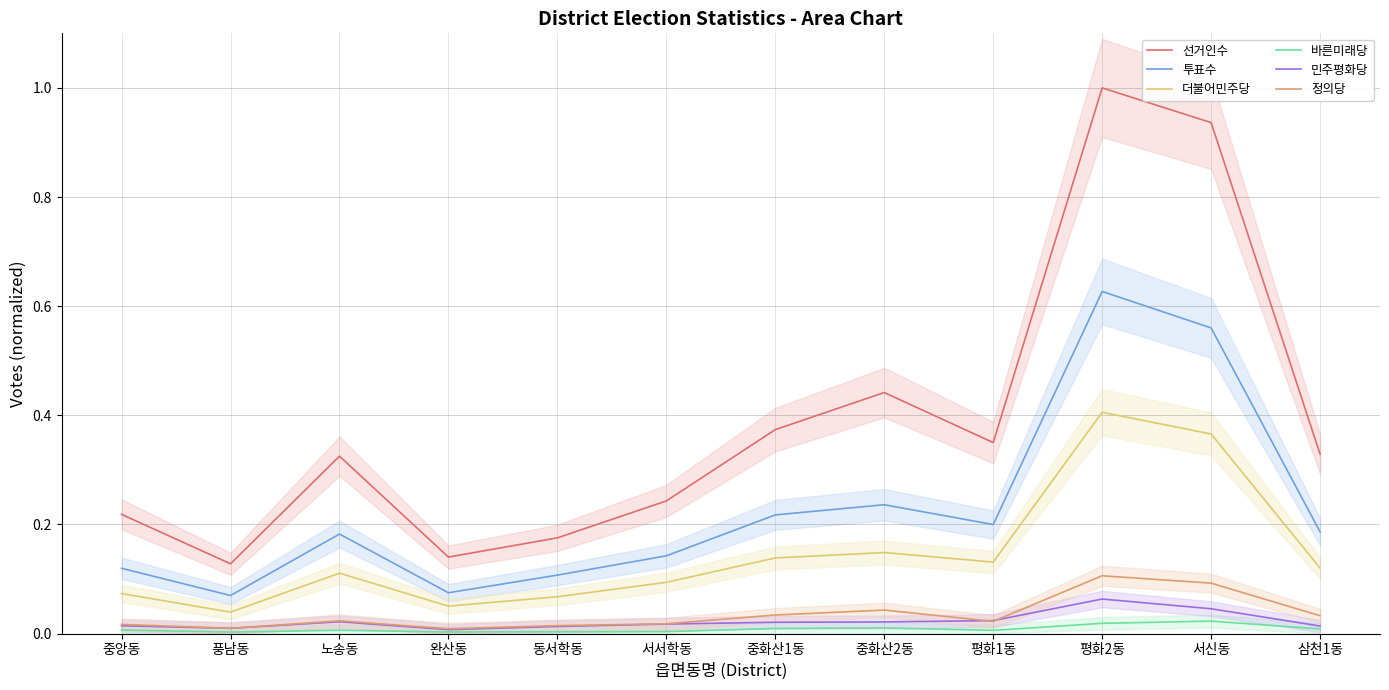

Which series has the widest spread of values?

선거인수